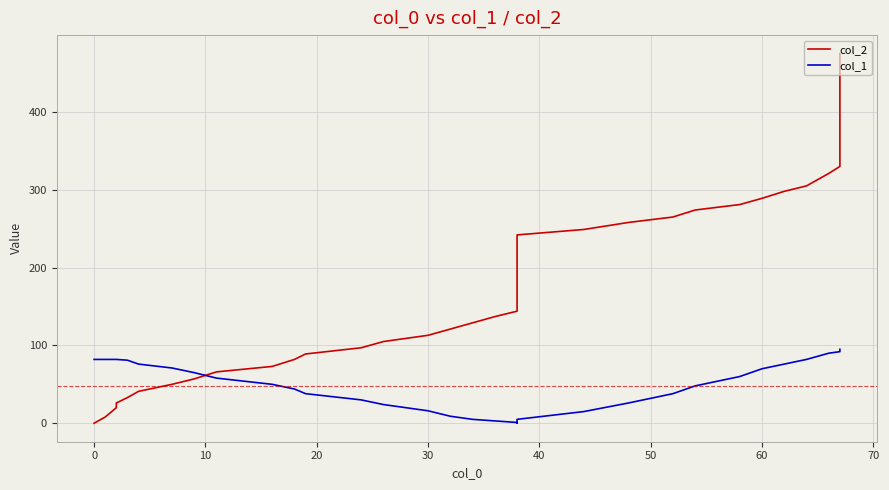

In col_1, how many points are lower than both neighbors (excluding endpoints)?

1